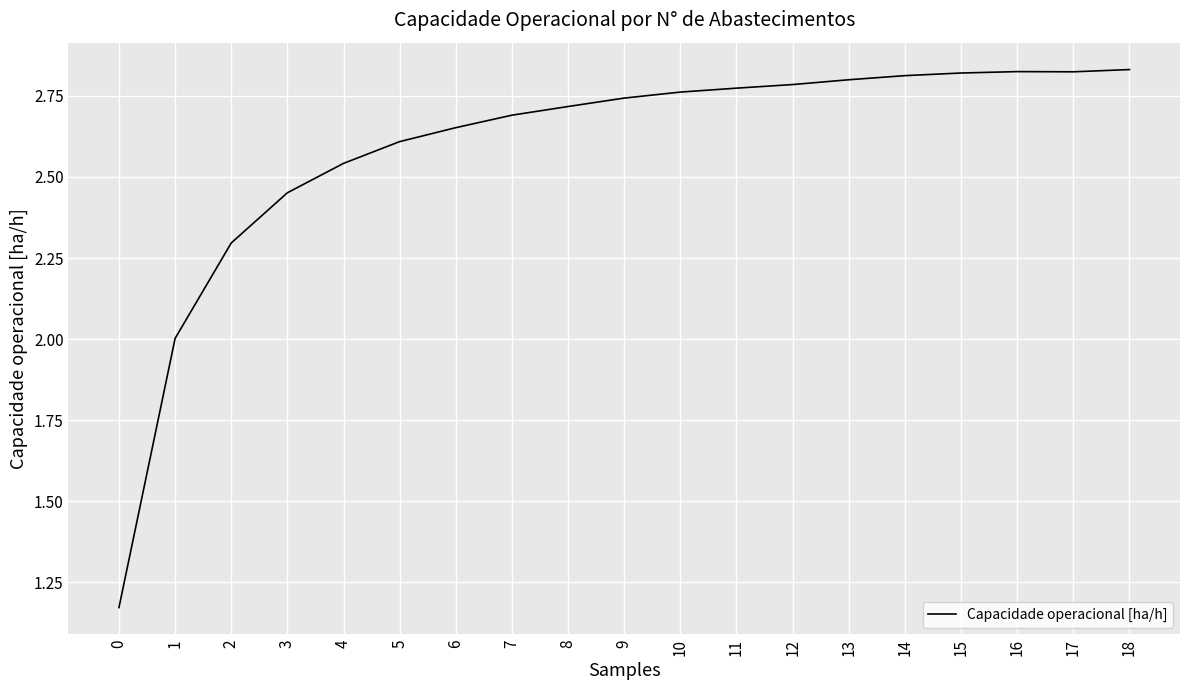

What is the ratio of the value at 18 to the value at 6?

1.1